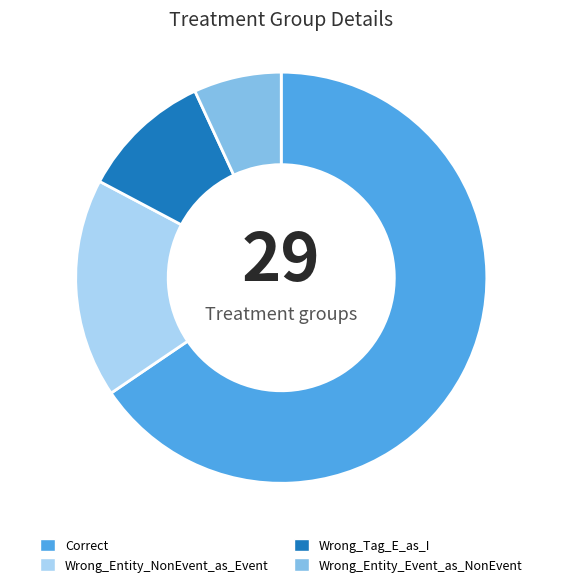

Rank the categories by value from lowest to highest.

Wrong_Entity_Event_as_NonEvent, Wrong_Tag_E_as_I, Wrong_Entity_NonEvent_as_Event, Correct